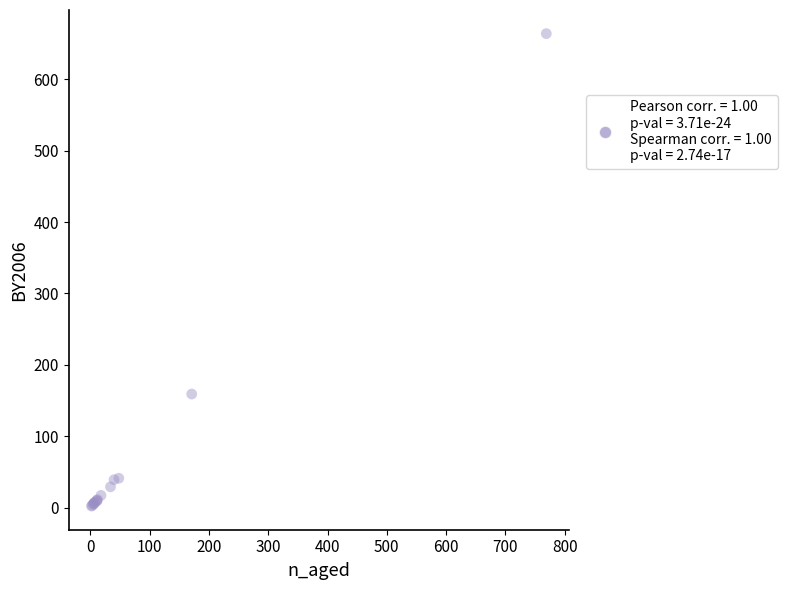

What Y value in the scatter plot is closest to 333?

159